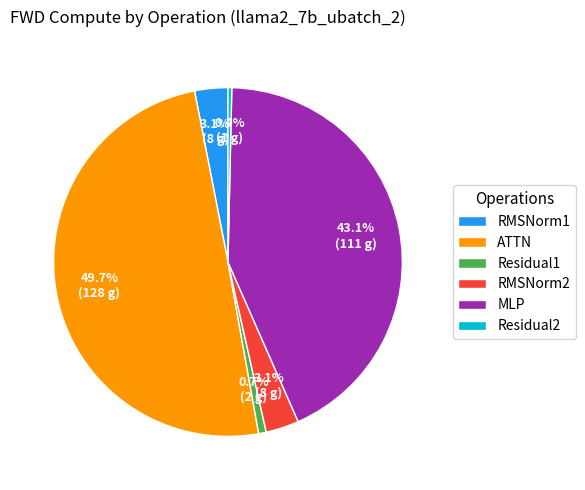

Between RMSNorm2 and Residual1, which is larger?

RMSNorm2